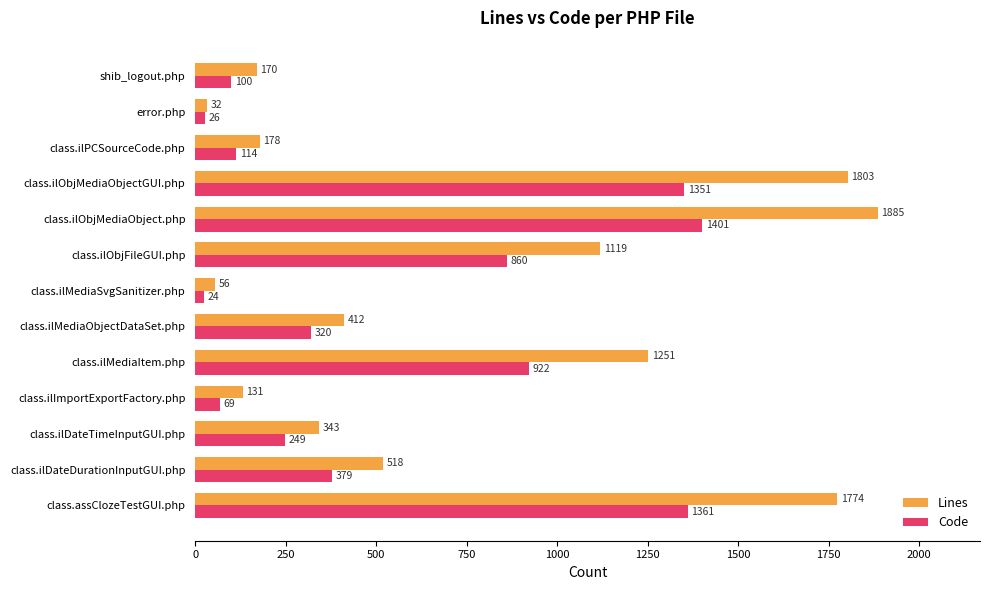

Rank the categories by Lines value from lowest to highest.

error.php, class.ilMediaSvgSanitizer.php, class.ilImportExportFactory.php, shib_logout.php, class.ilPCSourceCode.php, class.ilDateTimeInputGUI.php, class.ilMediaObjectDataSet.php, class.ilDateDurationInputGUI.php, class.ilObjFileGUI.php, class.ilMediaItem.php, class.assClozeTestGUI.php, class.ilObjMediaObjectGUI.php, class.ilObjMediaObject.php